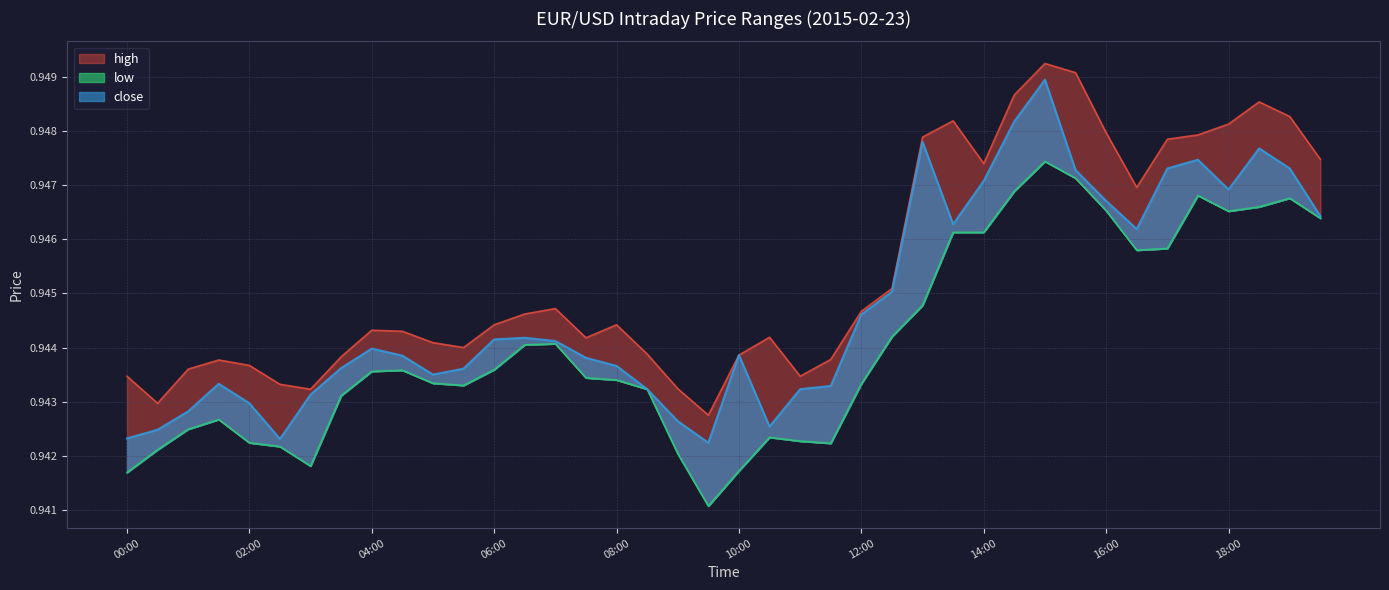

How many categories are shown in the chart?

40